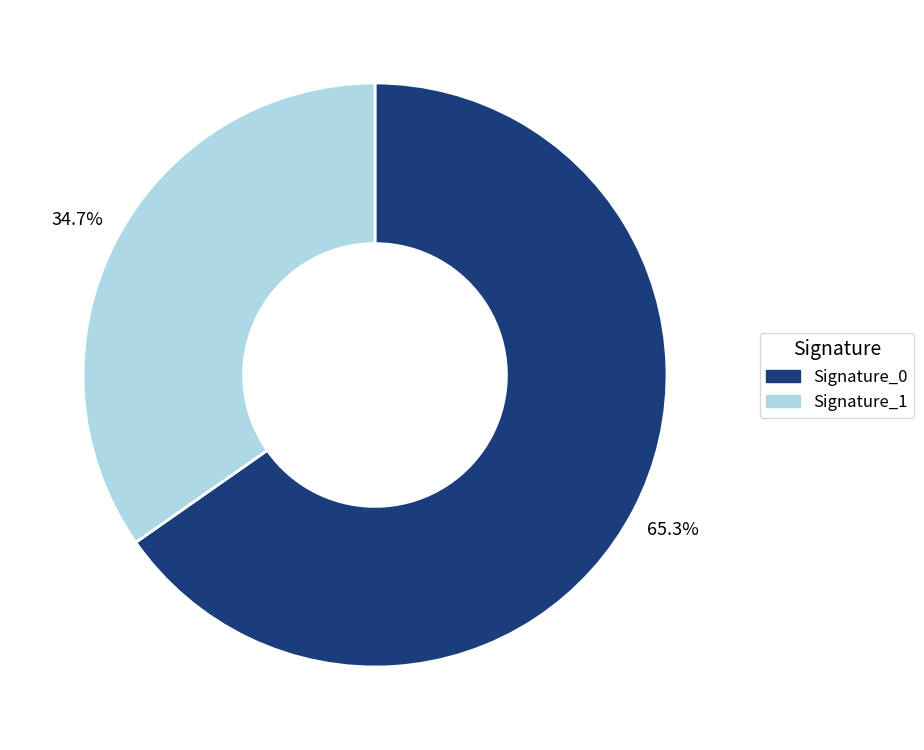

To the nearest percent, what is the average slice percentage?

50%